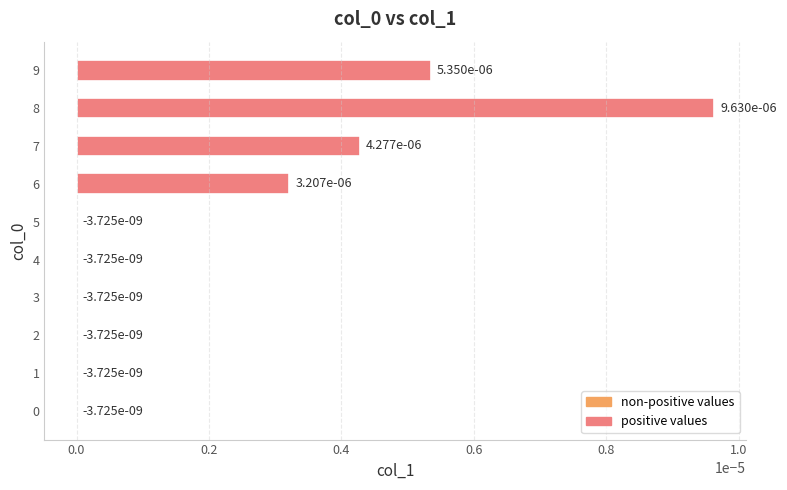

At which category does the chart reach its peak across all series?

8